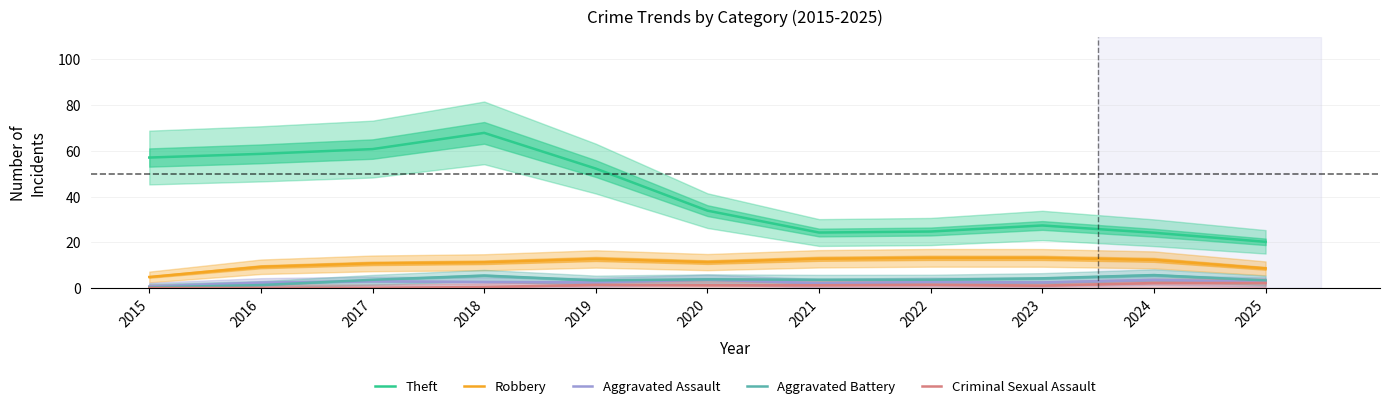

Where does the Aggravated Battery series first go above 3?

2017